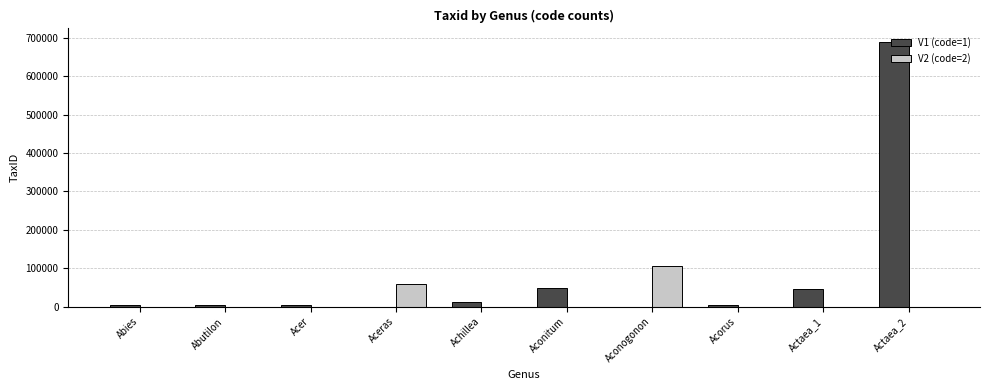

What are all the series names shown in the legend?

V1 (code=1), V2 (code=2)